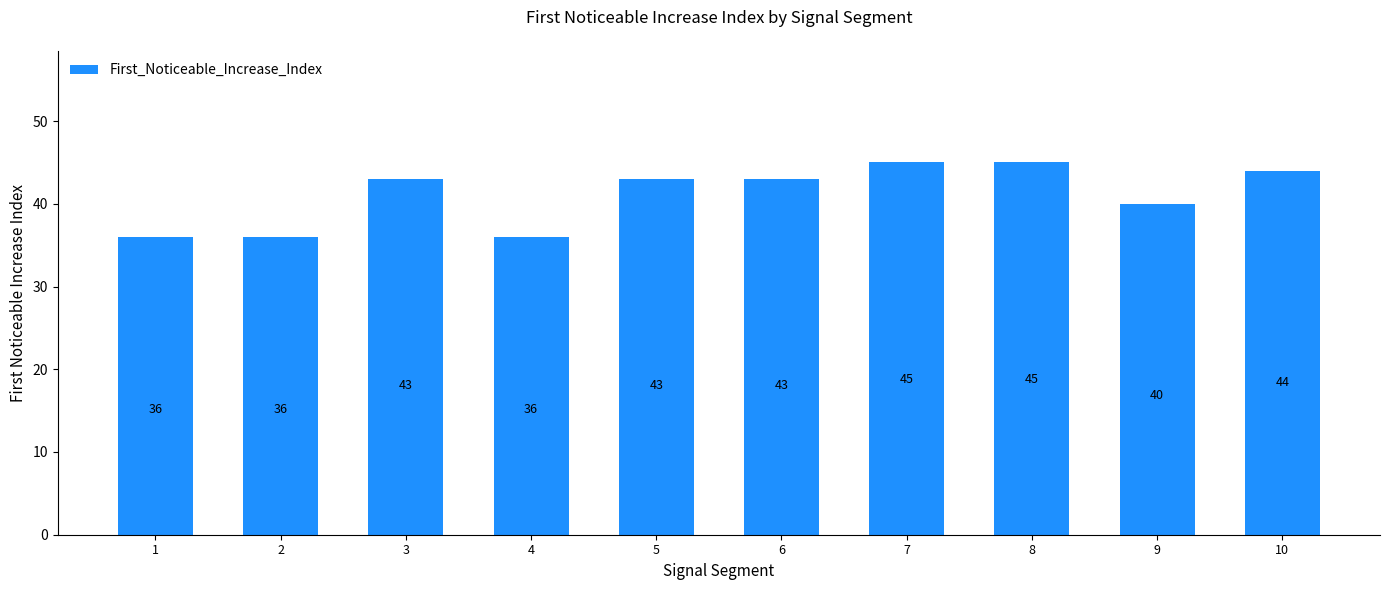

Reading left to right, extract all data points from this chart.

36	36	43	36	43	43	45	45	40	44